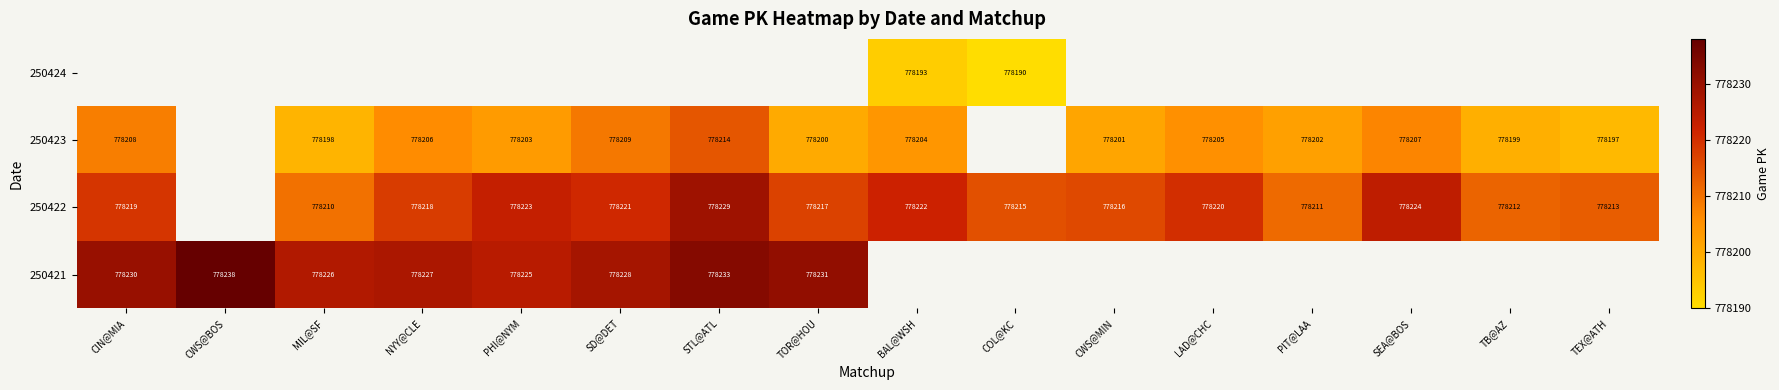

The 250423 series shows 1011835 at LAD@CHC. True or false?

False